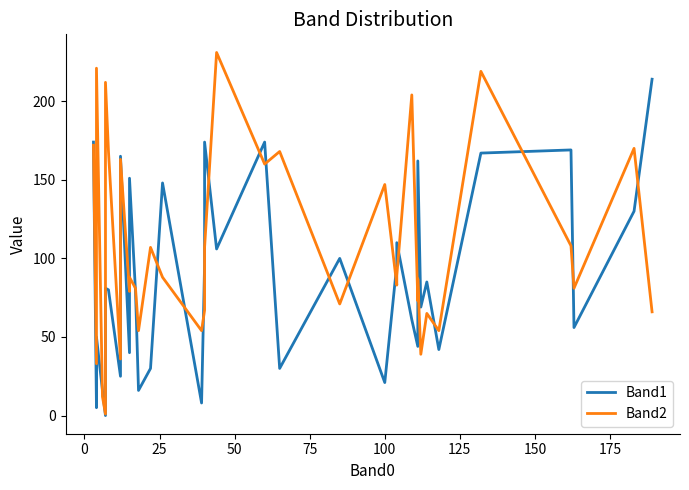

Reading right to left, transcribe all the data shown in this chart.

Band1: 214	130	56	169	167	42	85	69	162	44	61	110	96	21	100	30	174	106	174	96	8	148	30	16	79	151	79	40	165	25	80	81	47	46	0	16	50	21	5	174
Band2: 66	170	81	108	219	54	65	39	87	73	204	89	83	147	71	168	160	231	107	67	54	88	107	54	81	88	81	79	163	36	168	212	169	169	1	12	221	221	33	172